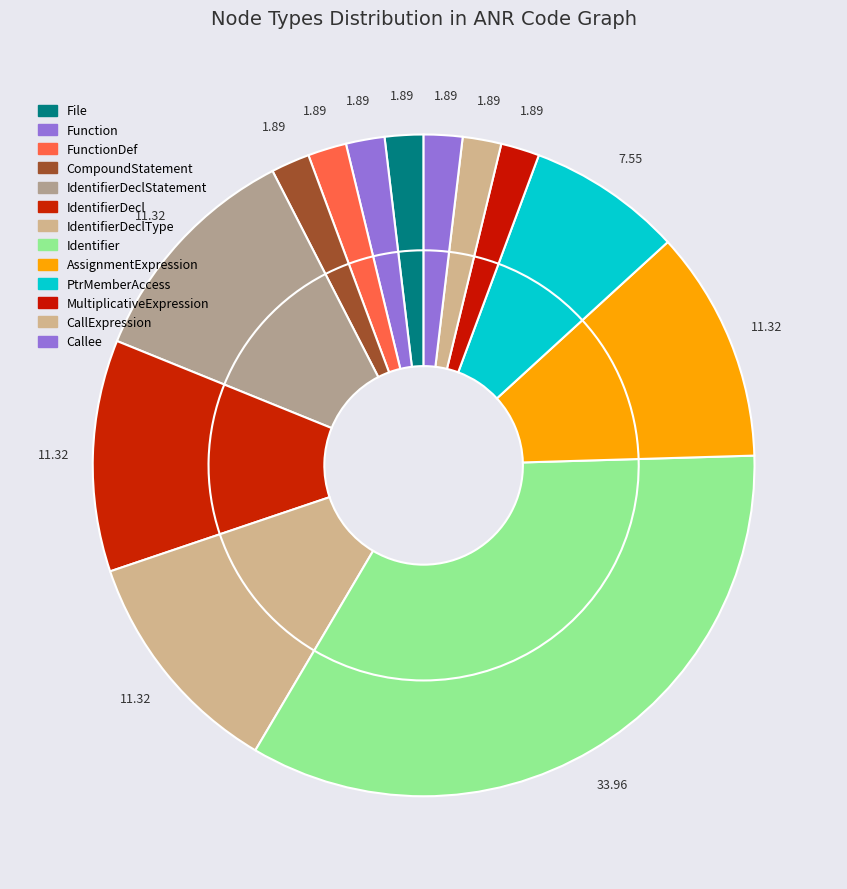

What percentage is the CompoundStatement slice, to the nearest percent?

2%